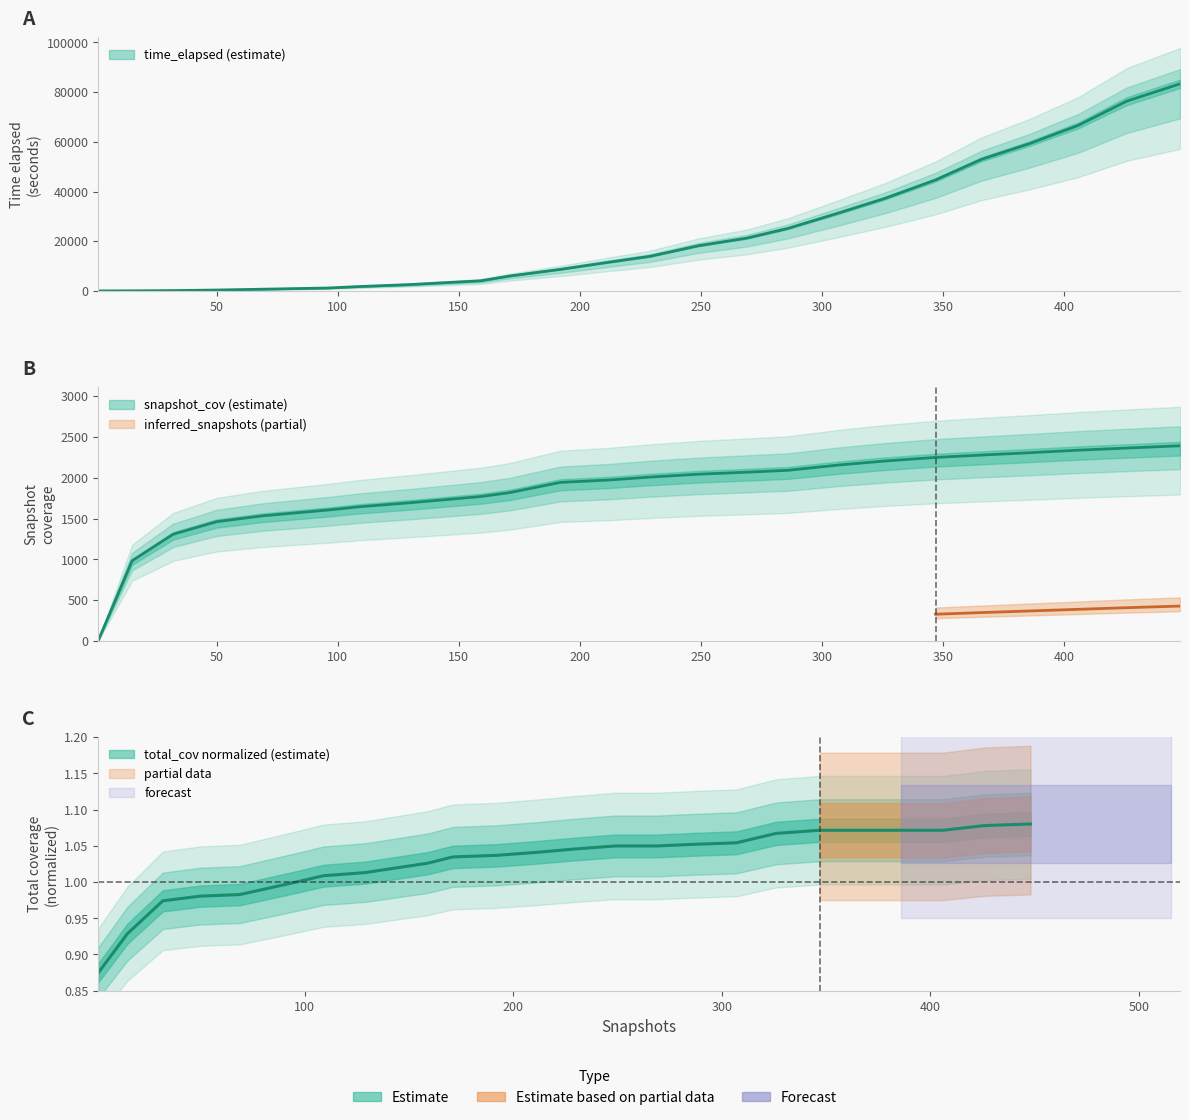

Is the value of total_cov at 192 greater than the value of time_elapsed at 249?

No